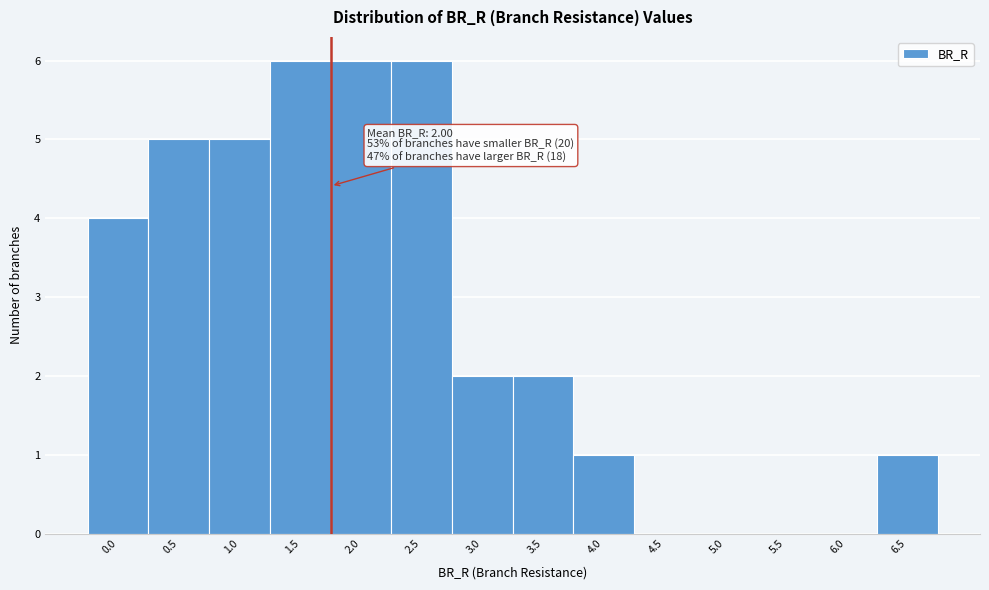

Reading right to left, what are all the values shown in this chart?

6.5=1	6.0=0	5.5=0	5.0=0	4.5=0	4.0=1	3.5=2	3.0=2	2.5=6	2.0=6	1.5=6	1.0=5	0.5=5	0.0=4